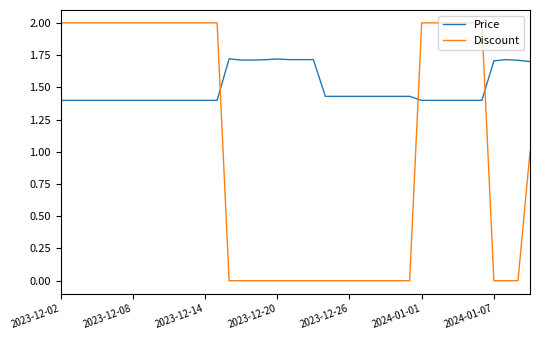

Rank the series by their maximum value, from highest to lowest.

Discount, Price